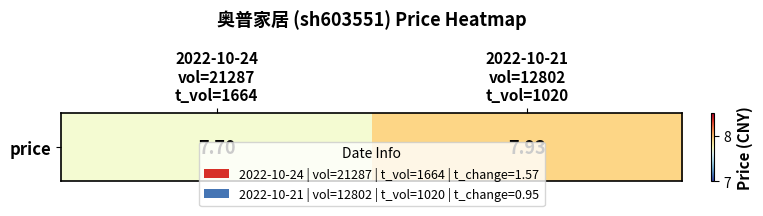

True or false: the data shows 3.9 at 2022-10-21
vol=12802
t_vol=1020.

False